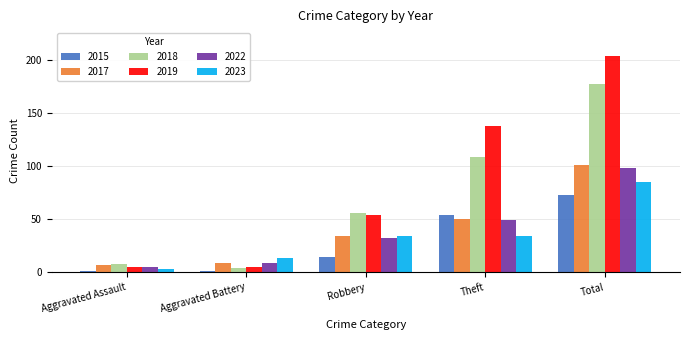

Read the 2023 value at Aggravated Assault.

3